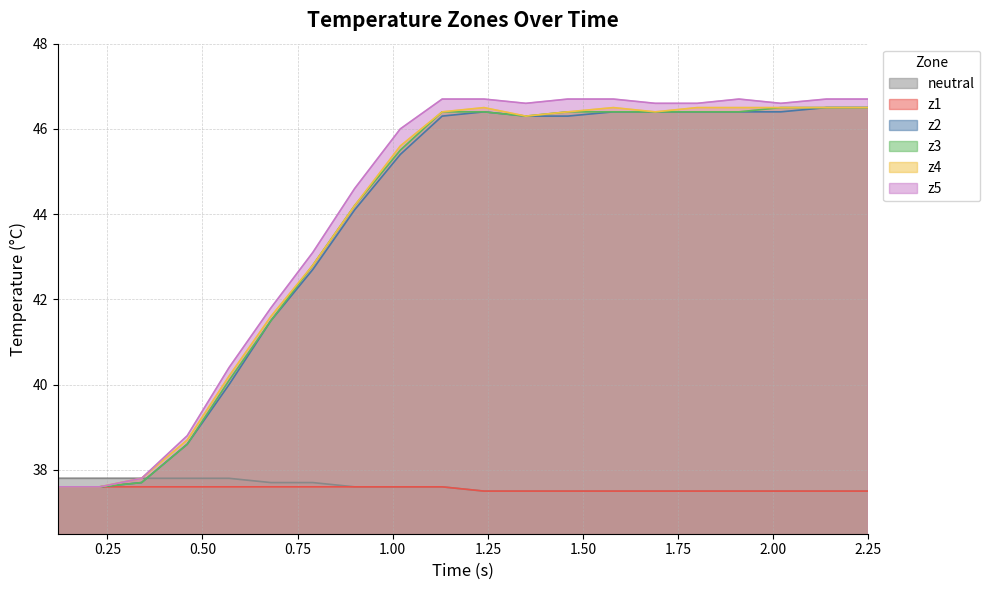

What is the highest value of the z2 series?

46.5